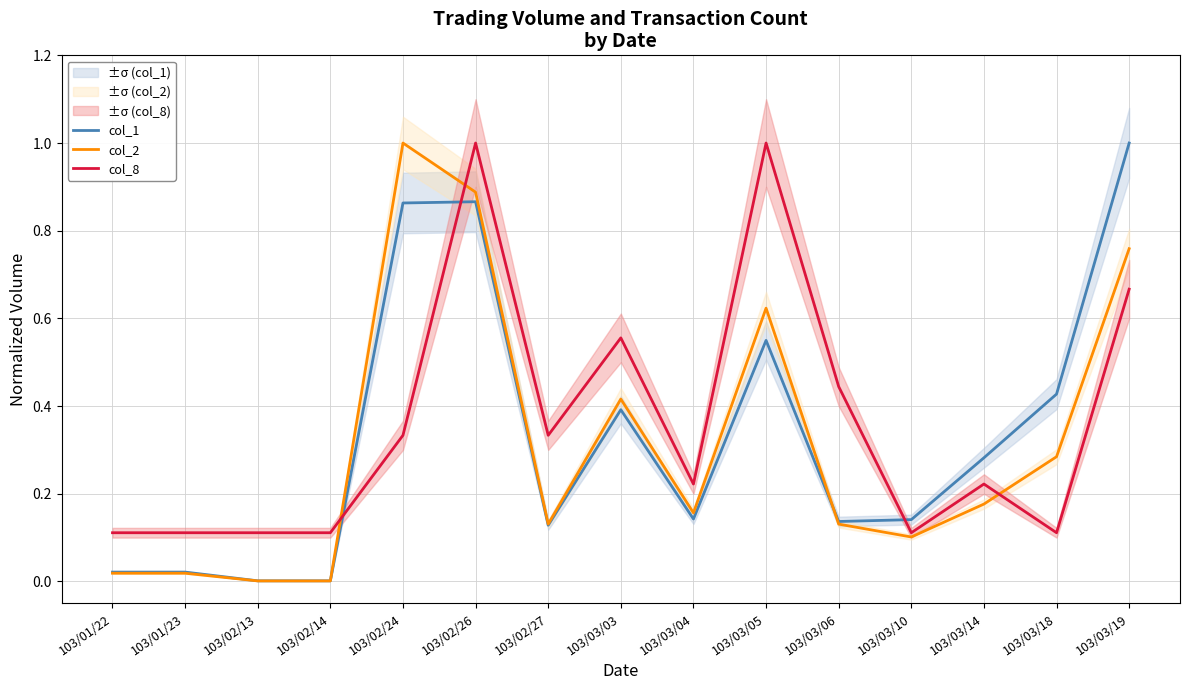

At which category is the sum across all series the highest?

103/02/26